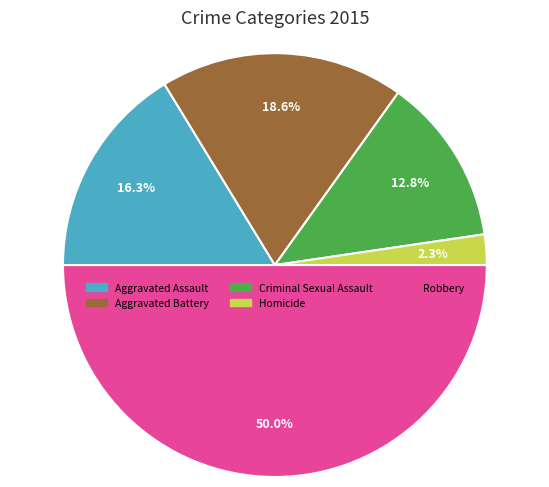

To the nearest percent, what is the difference between the largest and smallest slice percentages?

48%